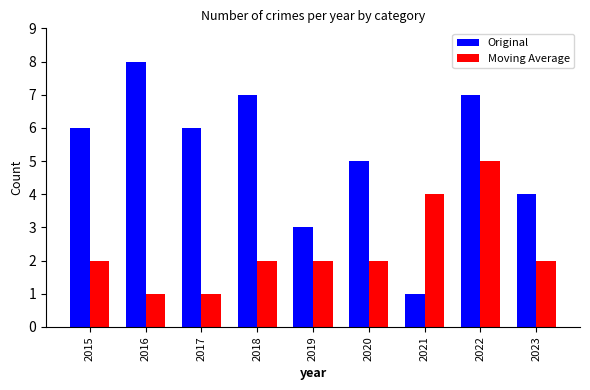

What value does the Original series have at 2016?

8